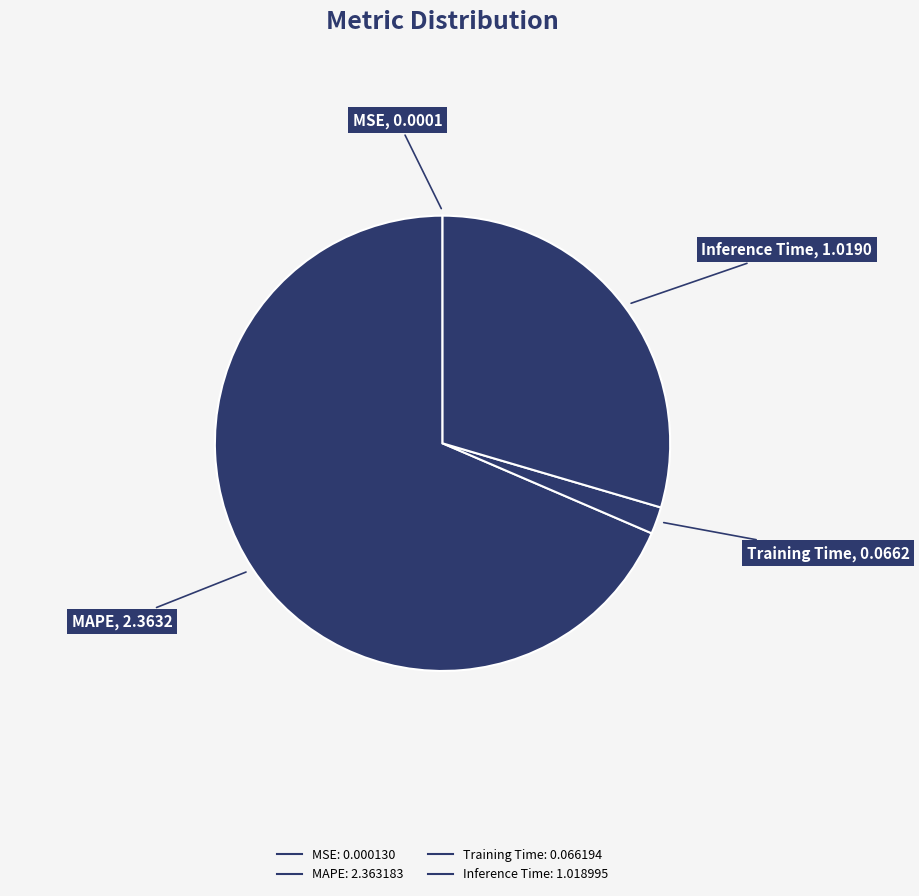

To the nearest percent, what is the difference between the largest and smallest slice percentages?

69%